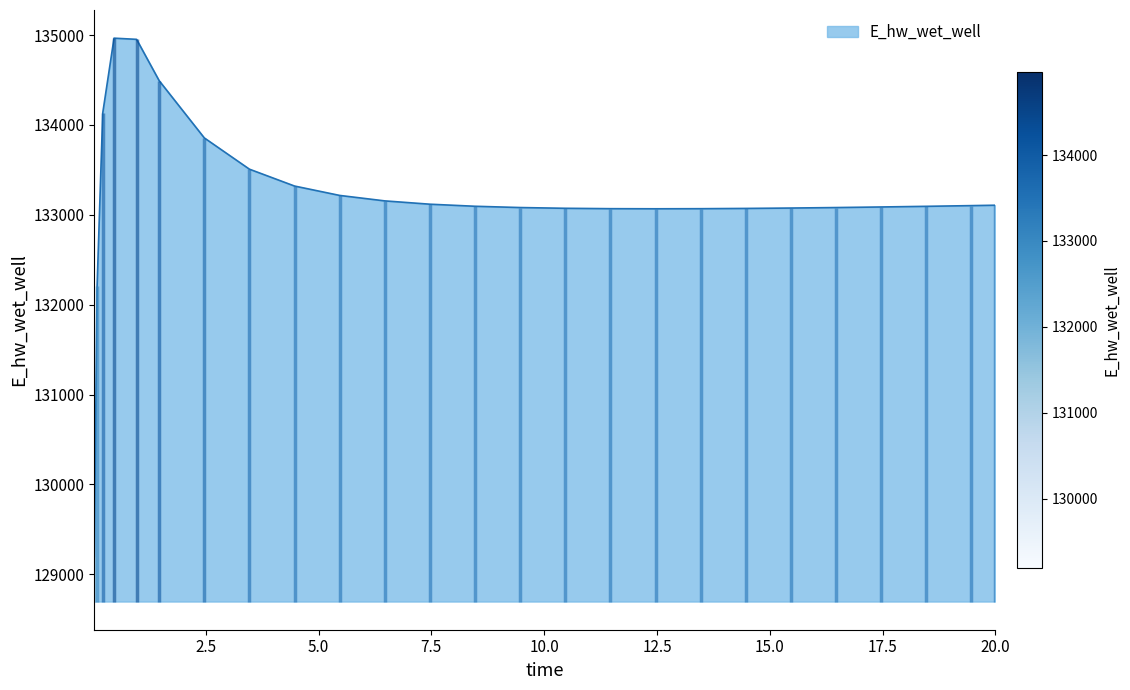

Is it true that the value at 15.46875 is 133075.7?

True